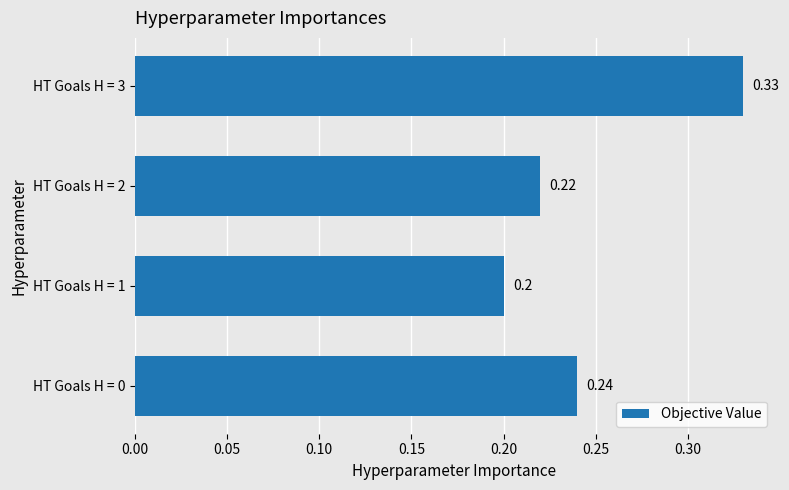

What is the smallest value displayed?

0.2